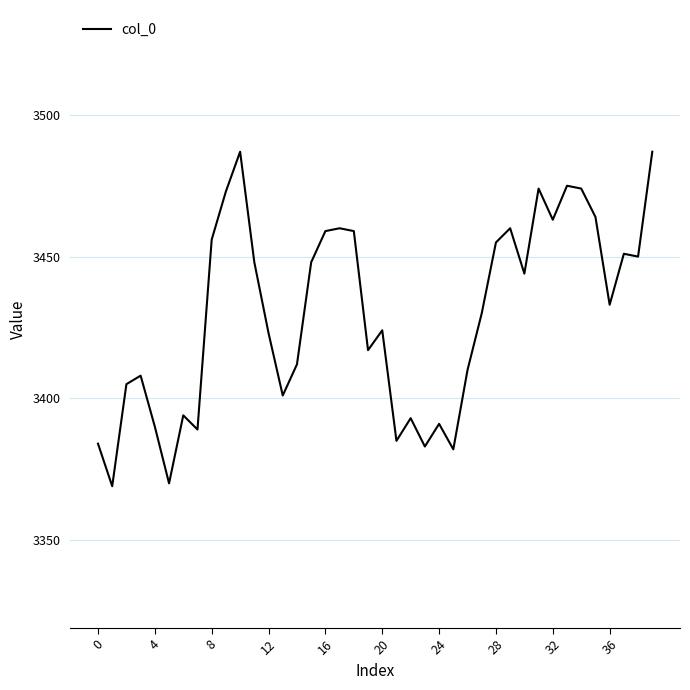

What is the greatest value displayed?

3487